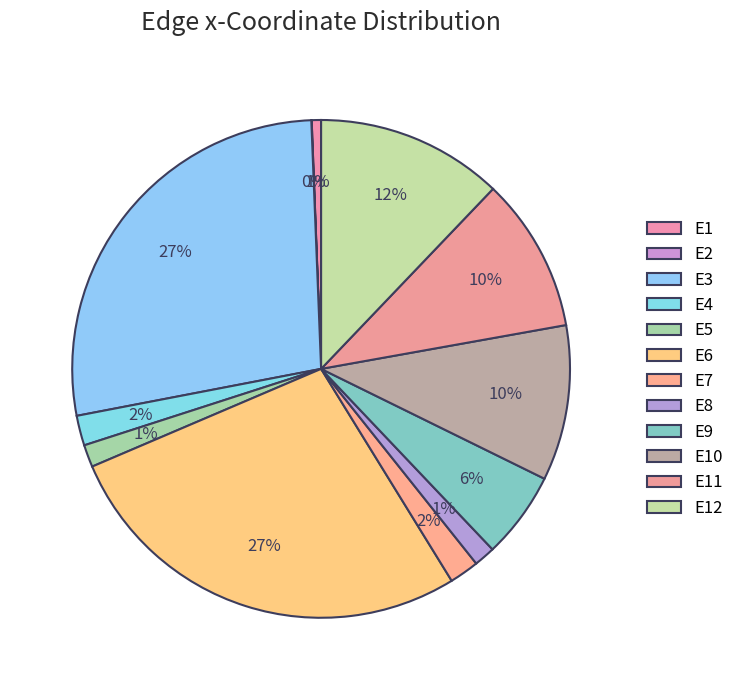

Rank the categories by value from highest to lowest.

E3, E6, E12, E10, E11, E9, E4, E7, E5, E8, E1, E2